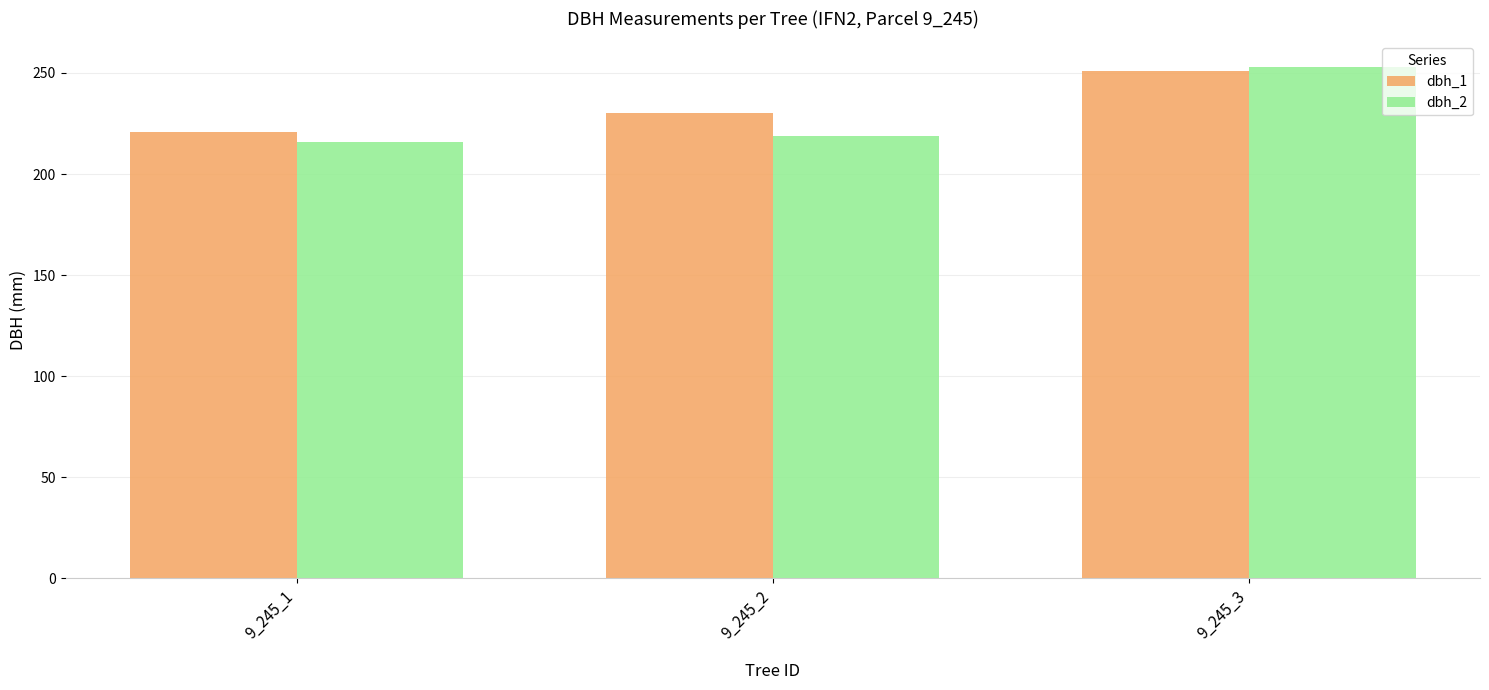

What are all the series names shown in the legend?

dbh_1, dbh_2